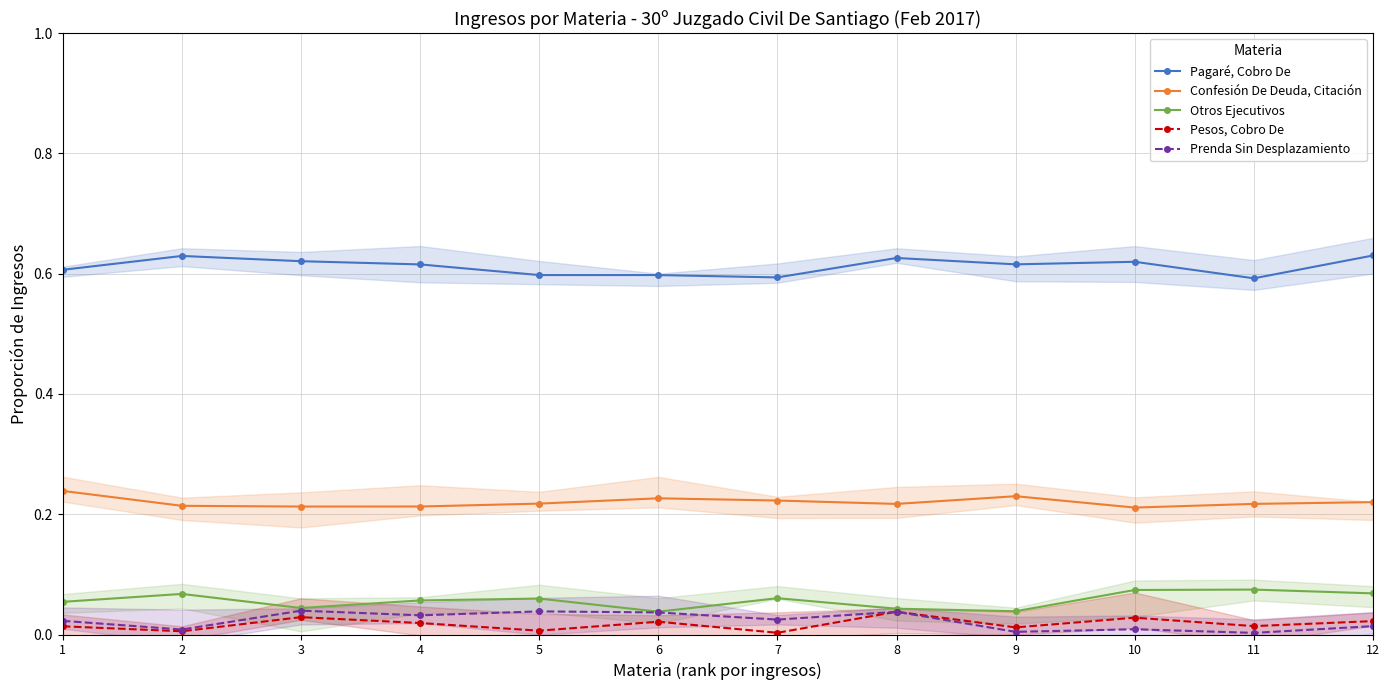

Is the value of Pagaré, Cobro De at 6 greater than the value of Confesión De Deuda, Citación at 2?

Yes